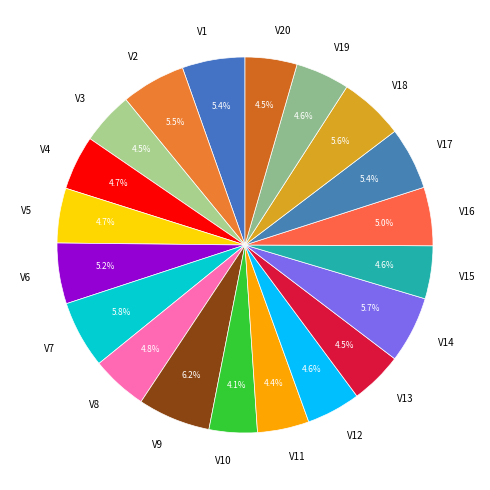

To the nearest percent, what is the combined percentage of V17 and V7?

11%